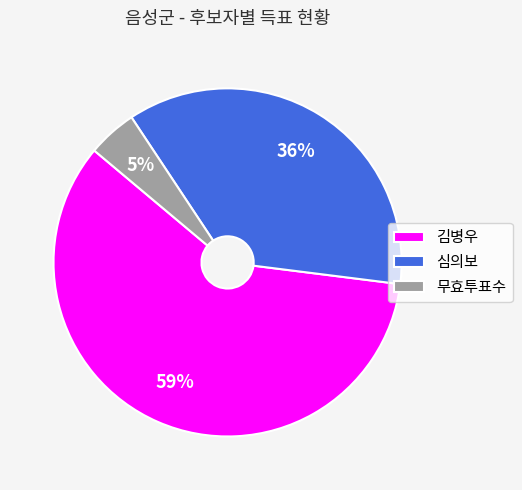

Combined, do 김병우 and 심의보 account for over 50%?

Yes